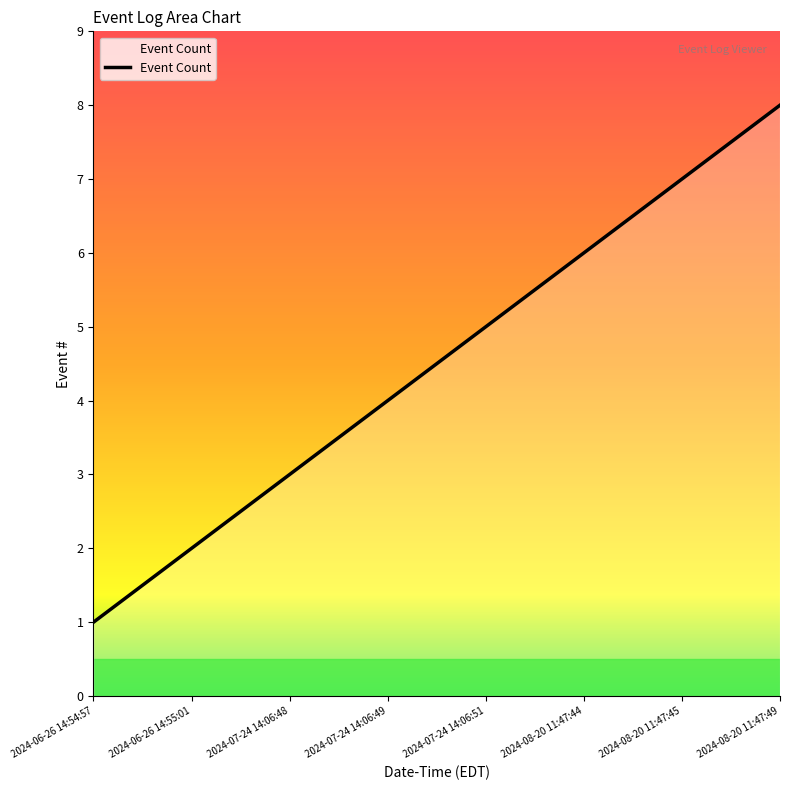

The value at 2024-07-24 14:06:48 is 1. True or false?

False